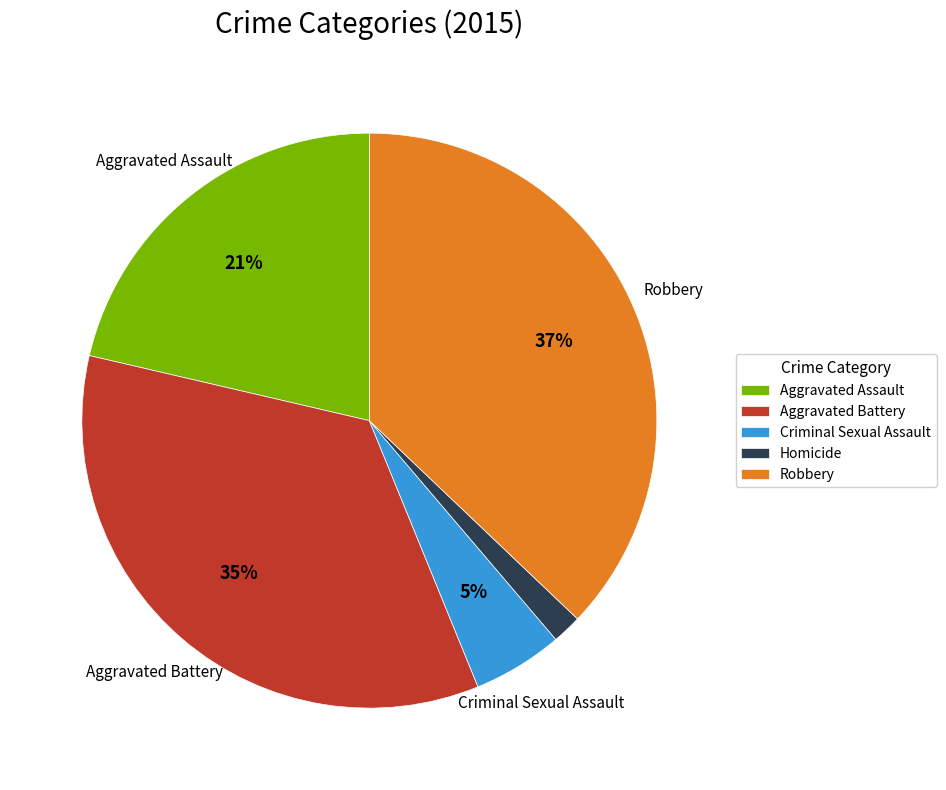

Which slice is the largest?

Robbery